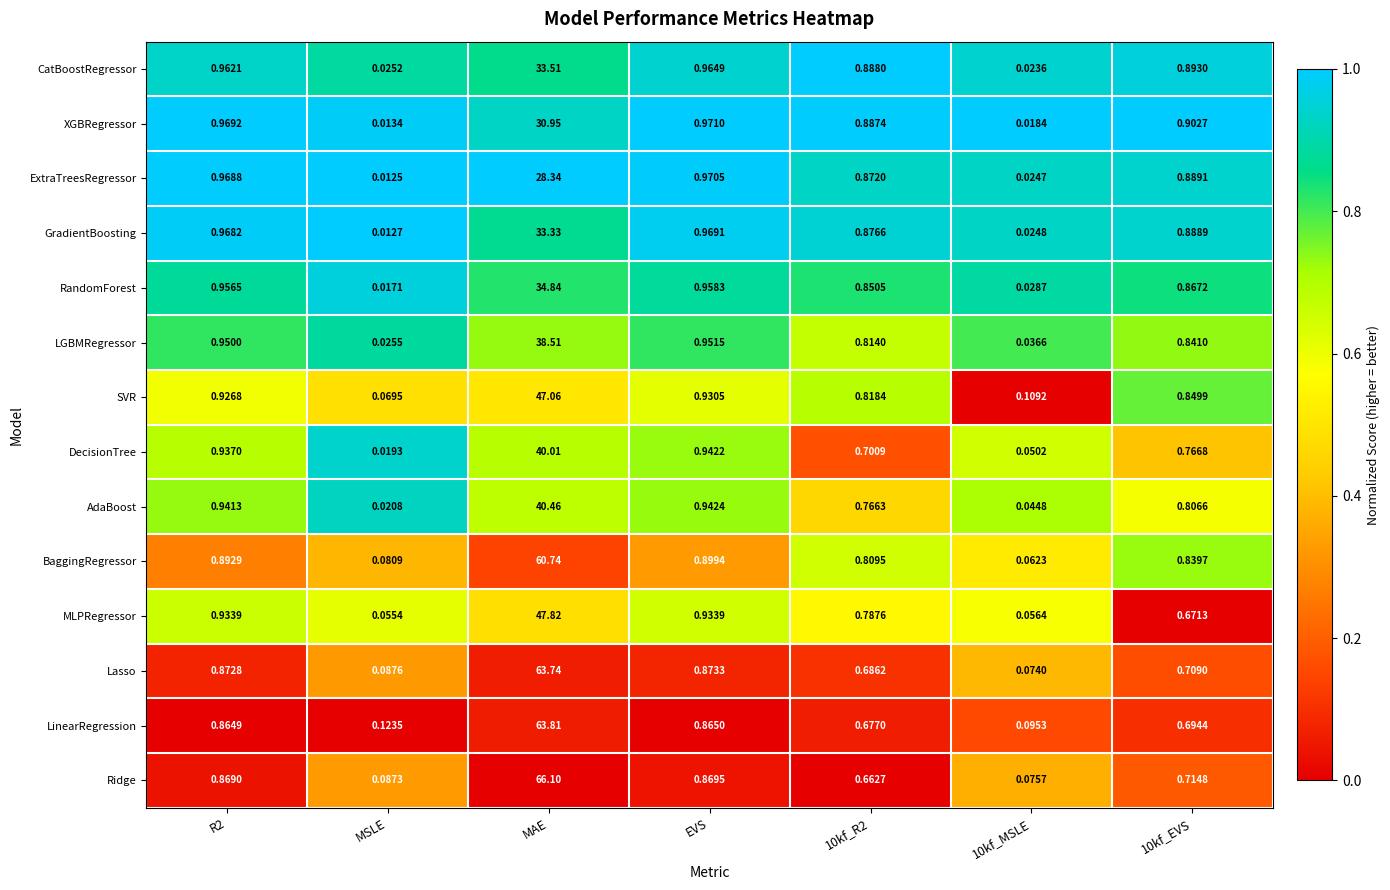

Between 10kf_R2 and 10kf_MSLE, which series saw the biggest shift?

XGBRegressor